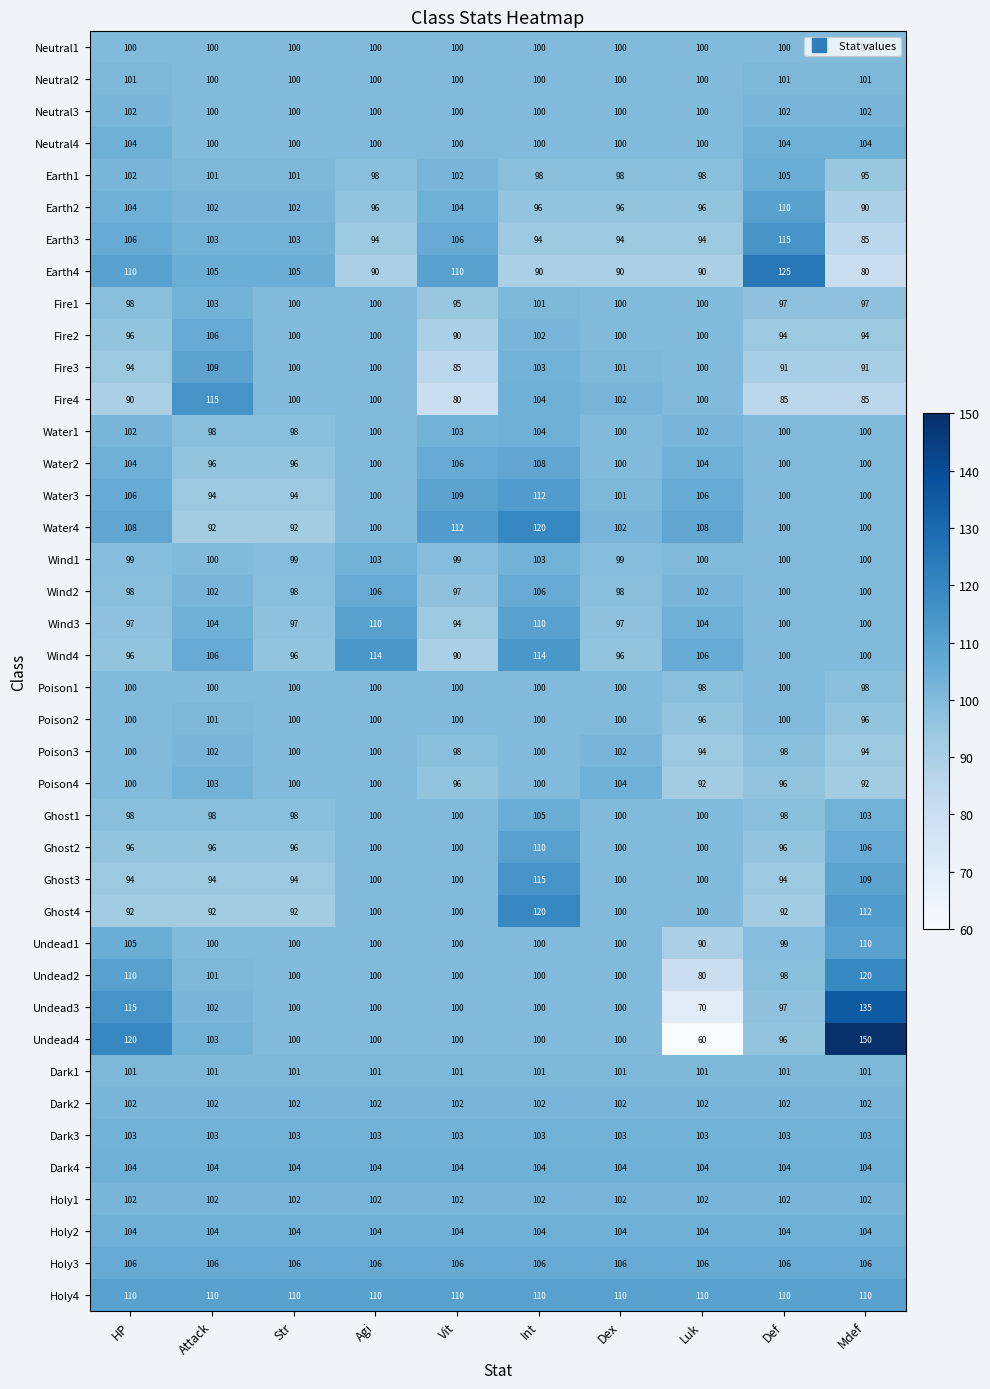

Is it true that Neutral2 equals 101 at Def?

True